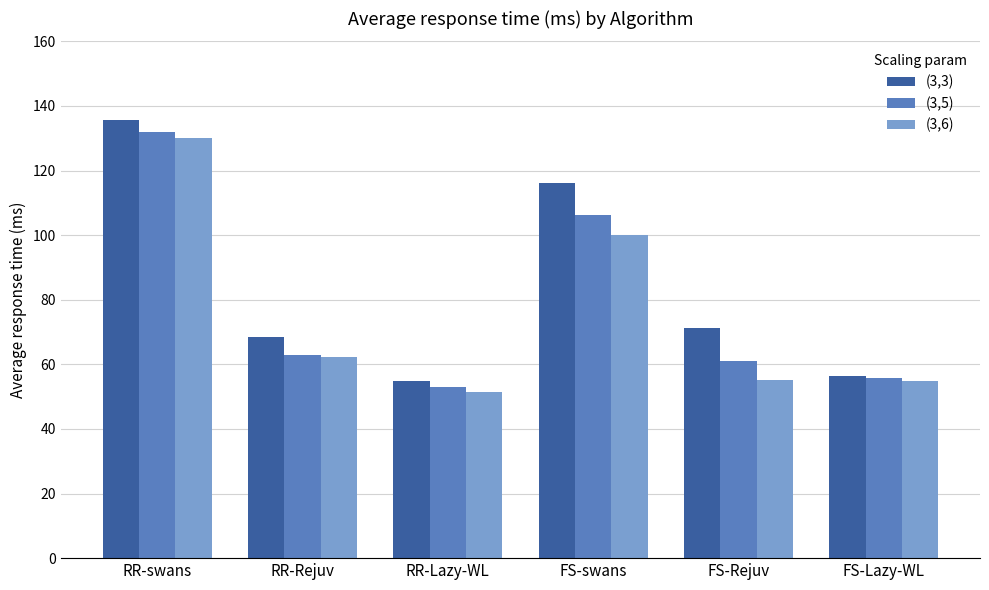

True or false: (3,5) has a value of 76.3 at RR-Lazy-WL.

False